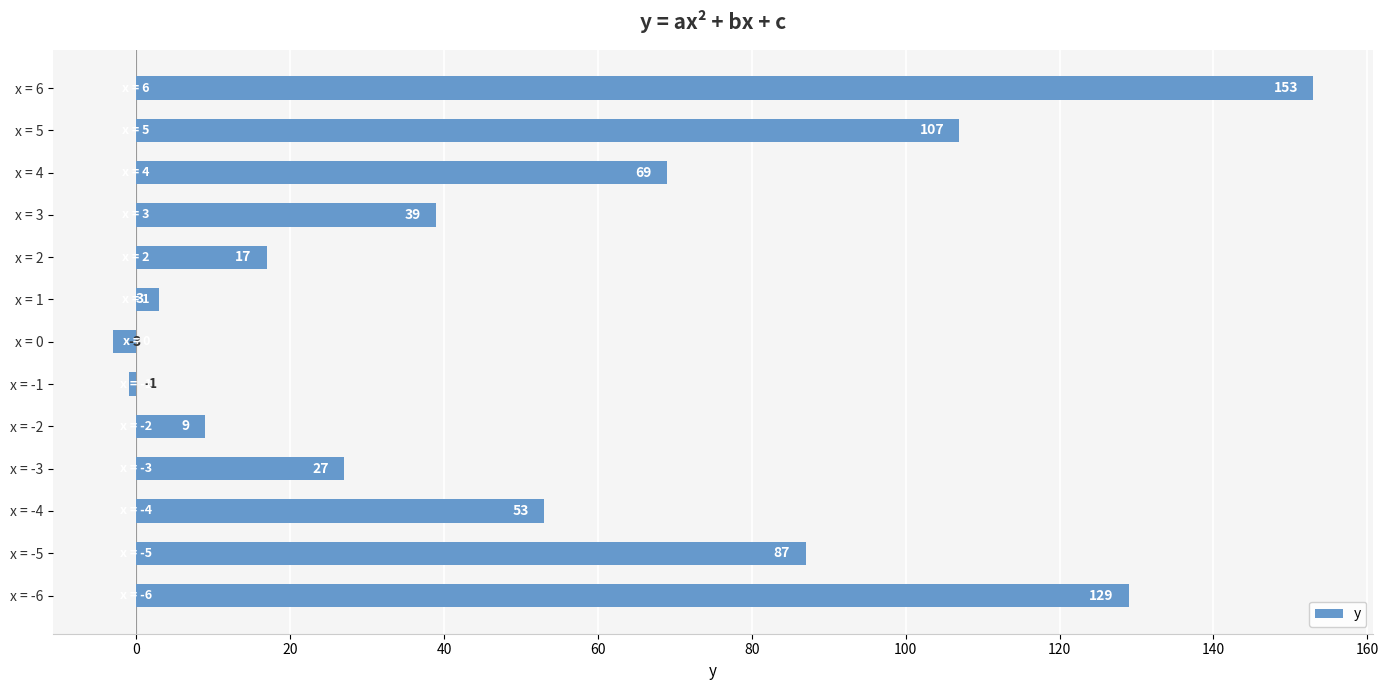

What is the difference between the second highest and minimum values?

132